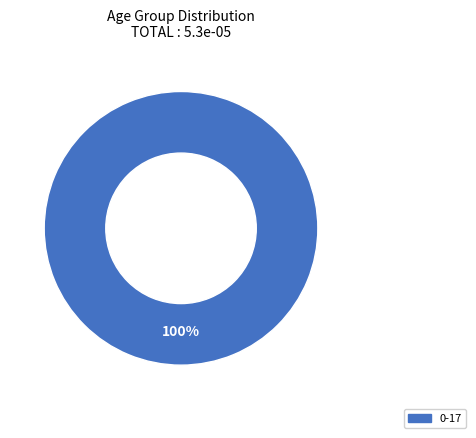

Count the number of slices in the pie.

1